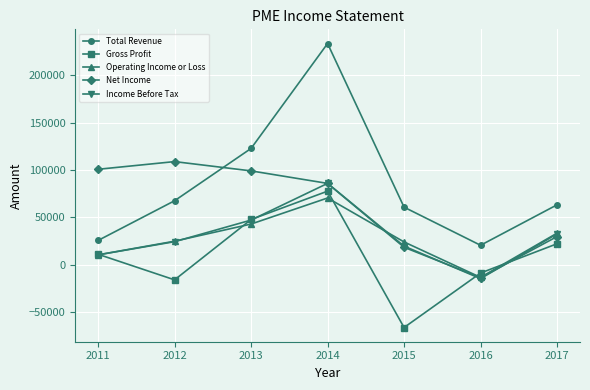

Which series ends up on top after the final intersection of Net Income and Gross Profit?

Net Income